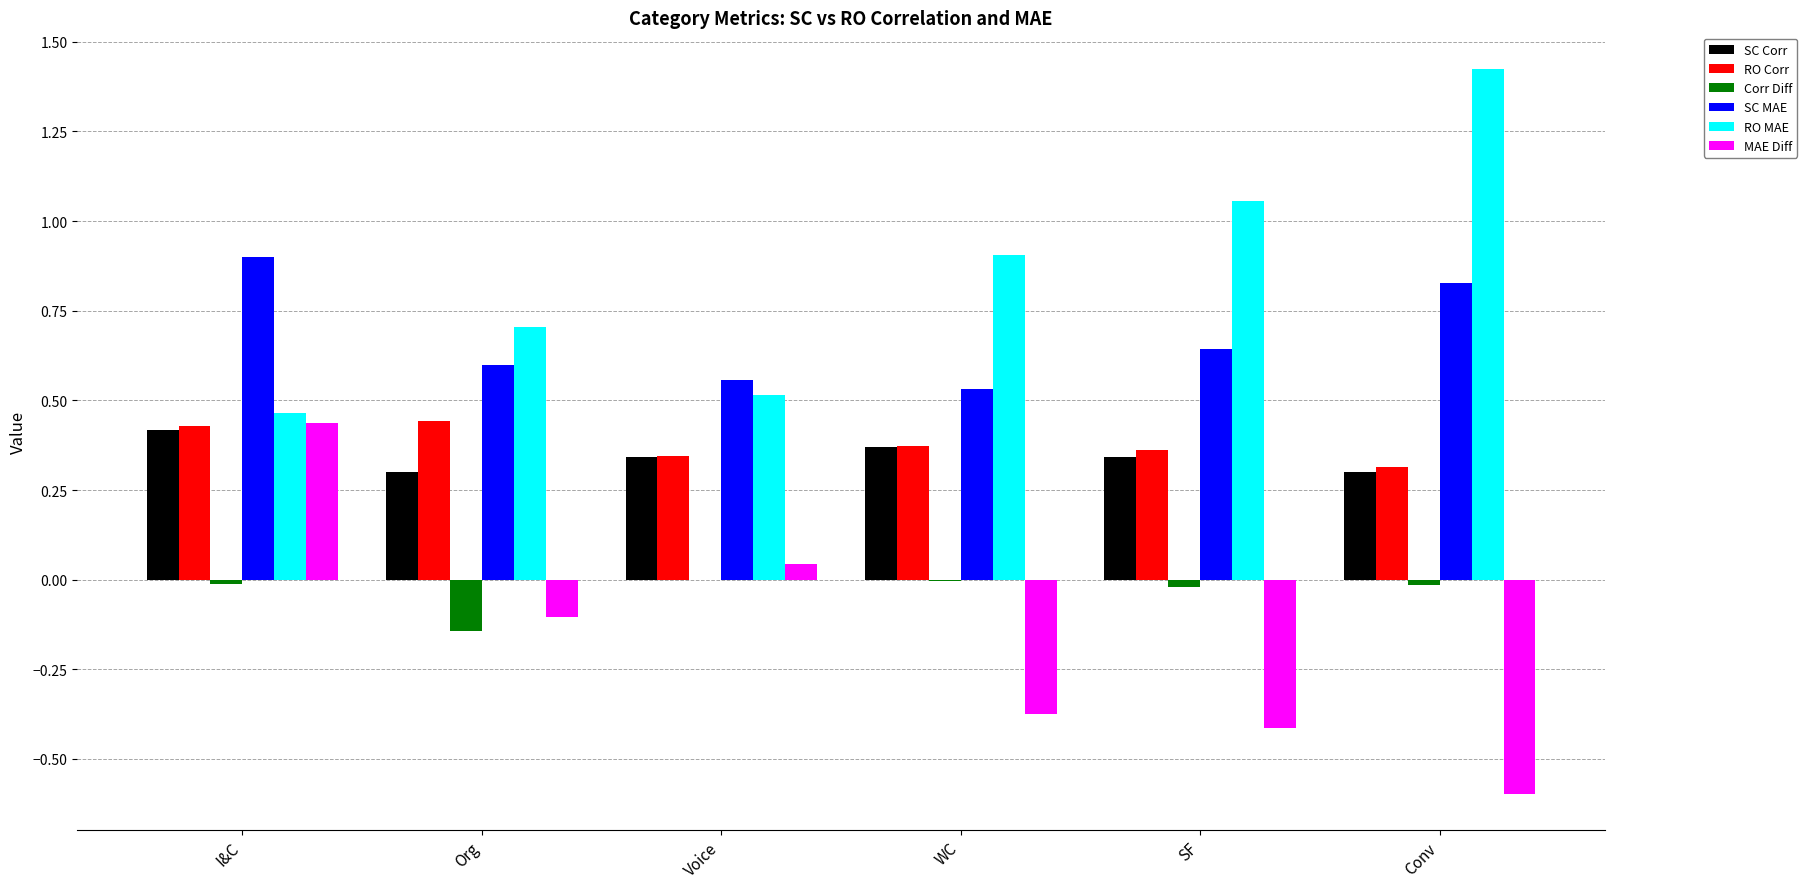

Is the value of Corr Diff at WC greater than the value of SC MAE at Voice?

No